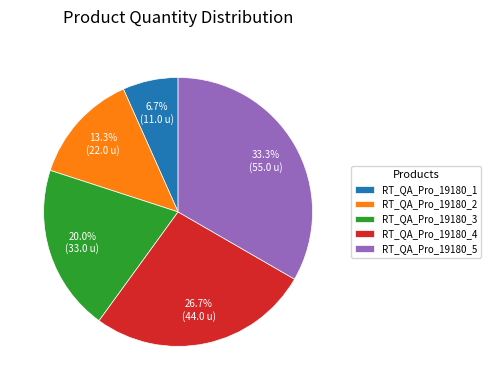

What is the largest slice in the pie chart?

RT_QA_Pro_19180_5